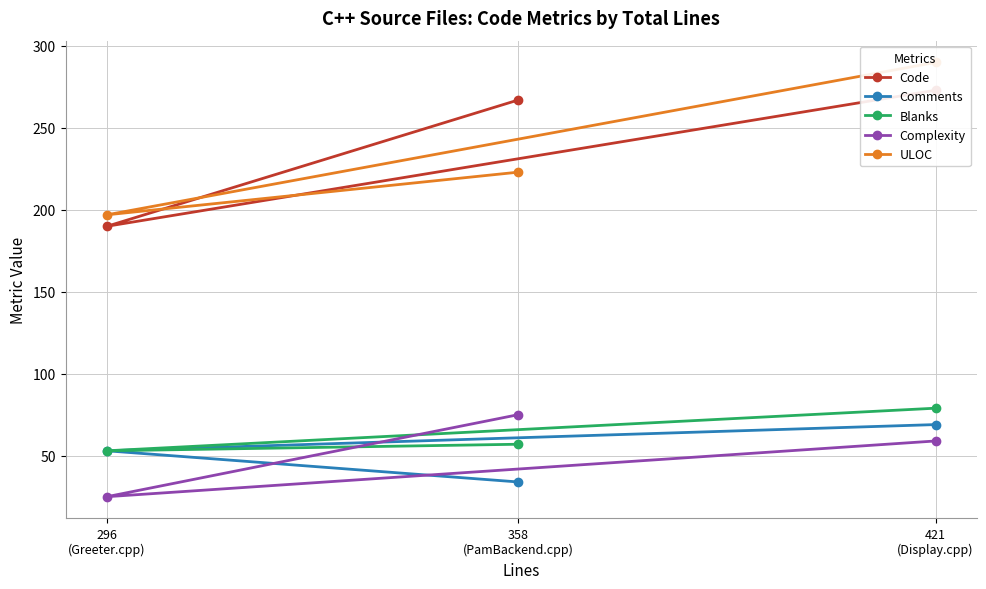

What is the difference between the maximum and second lowest values in the Comments series?

16